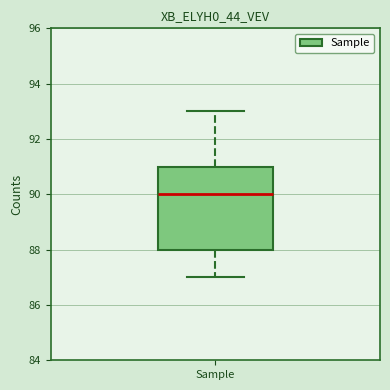

Read this box plot against the y-axis: the position of the median line, the range covered by the box, and the ends of both whiskers. The values are not printed on the chart, so give them approximately, as read against the axis.

median 90, box 88 to 91, whiskers 87 to 93